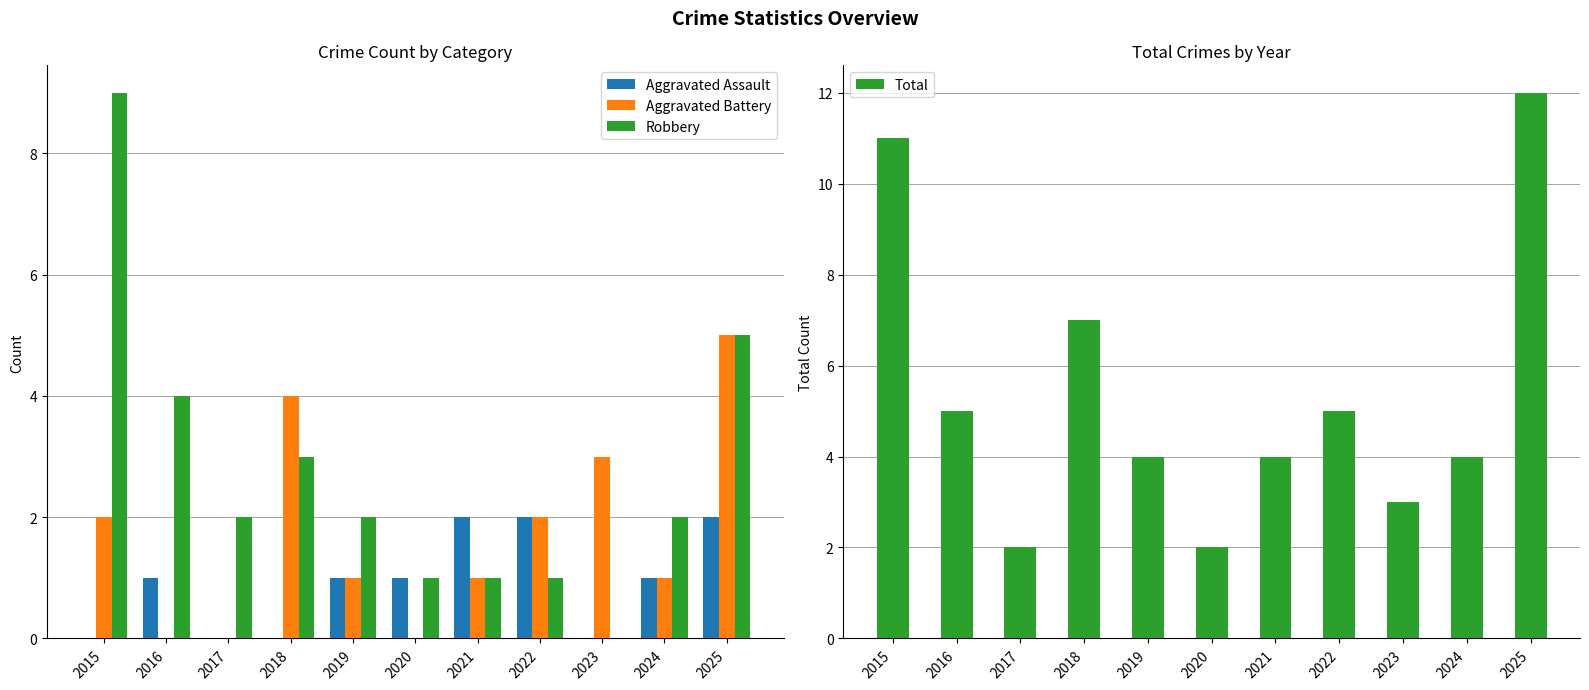

Where does the Total series first go above 4?

2015